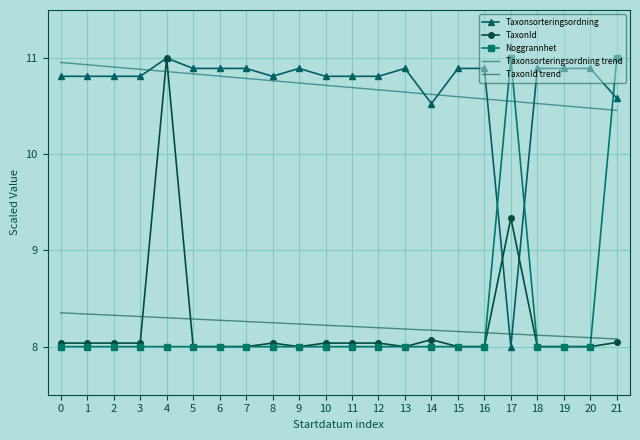

What is the difference between the highest and lowest values at 8?

2.8